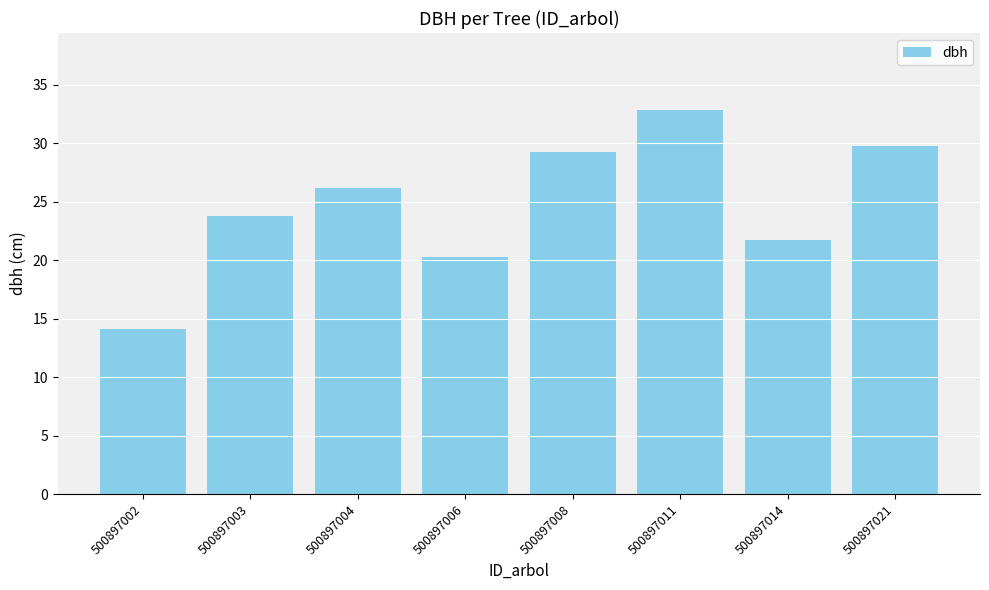

Rank the categories by value from lowest to highest.

500897002, 500897006, 500897014, 500897003, 500897004, 500897008, 500897021, 500897011